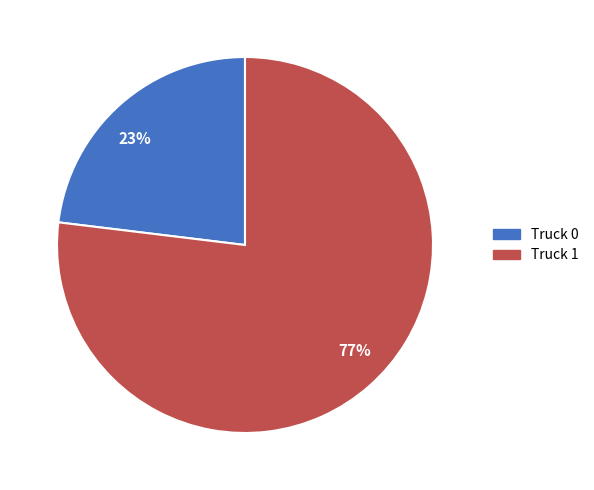

What is the largest slice in the pie chart?

Truck 1